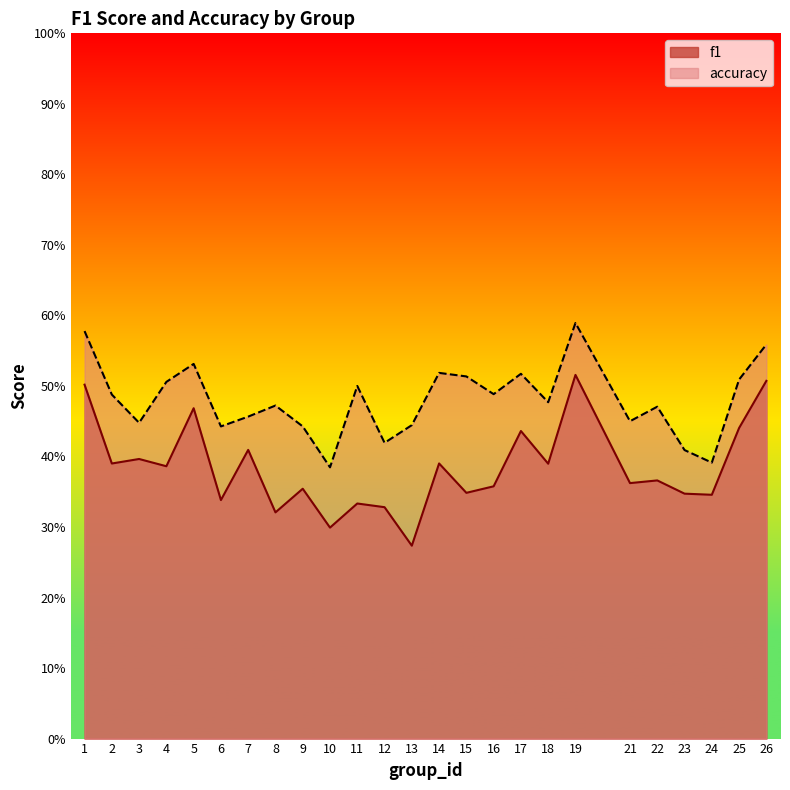

The accuracy series shows 0.5 at 7. True or false?

True